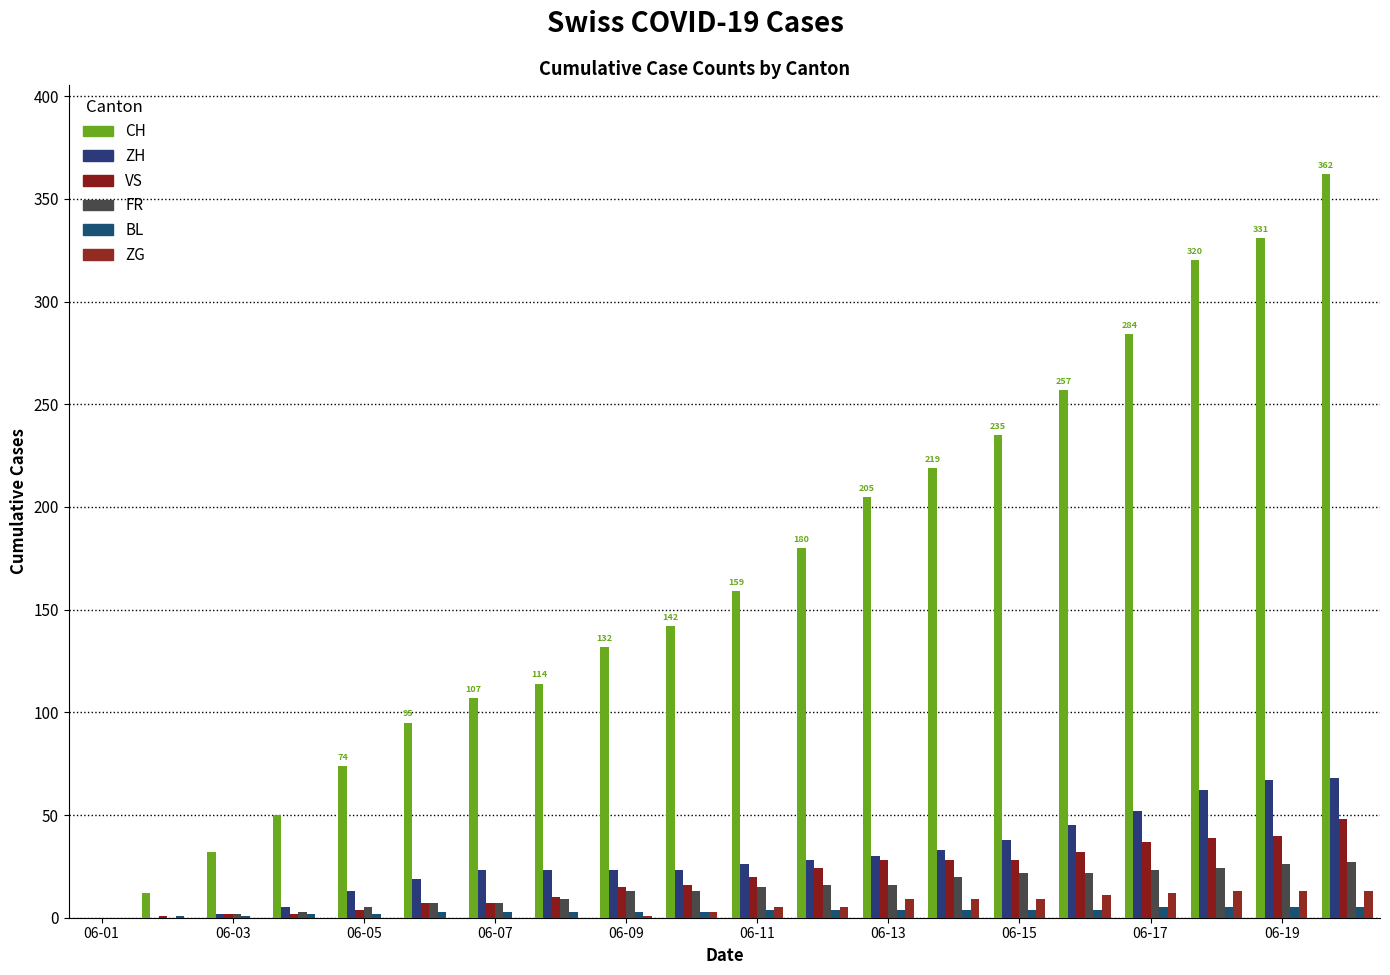

Are the bars horizontal?

No